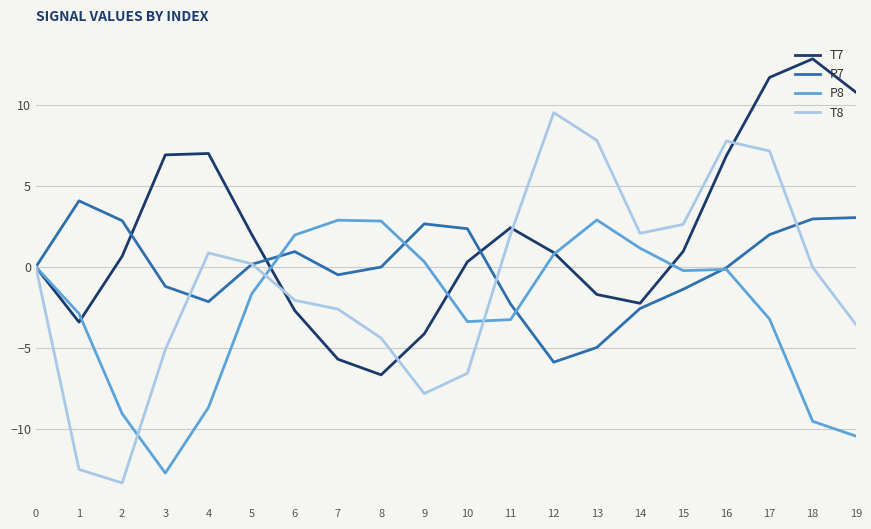

Which series has the largest total across all categories?

T7